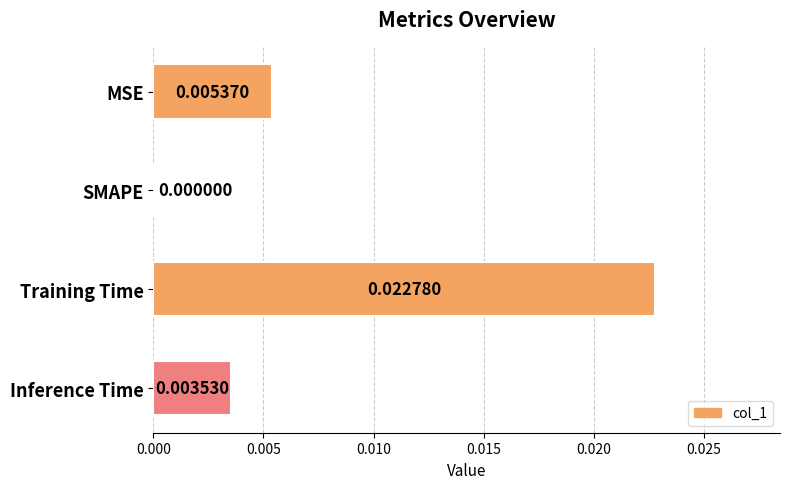

Between Training Time and SMAPE, which is larger?

Training Time